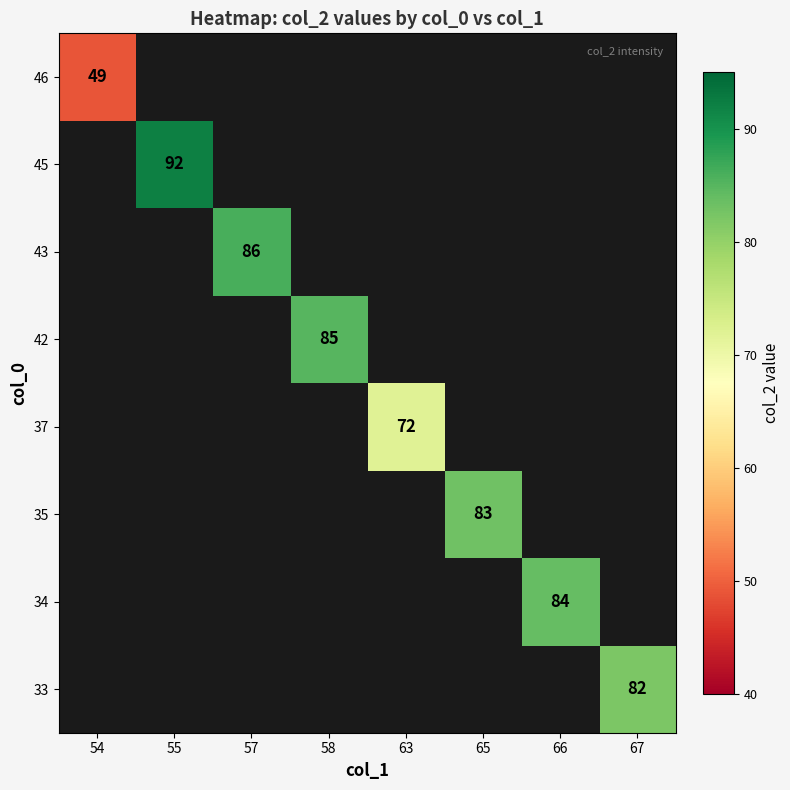

True or false: 46 has a value of 49.0 at 54.

True